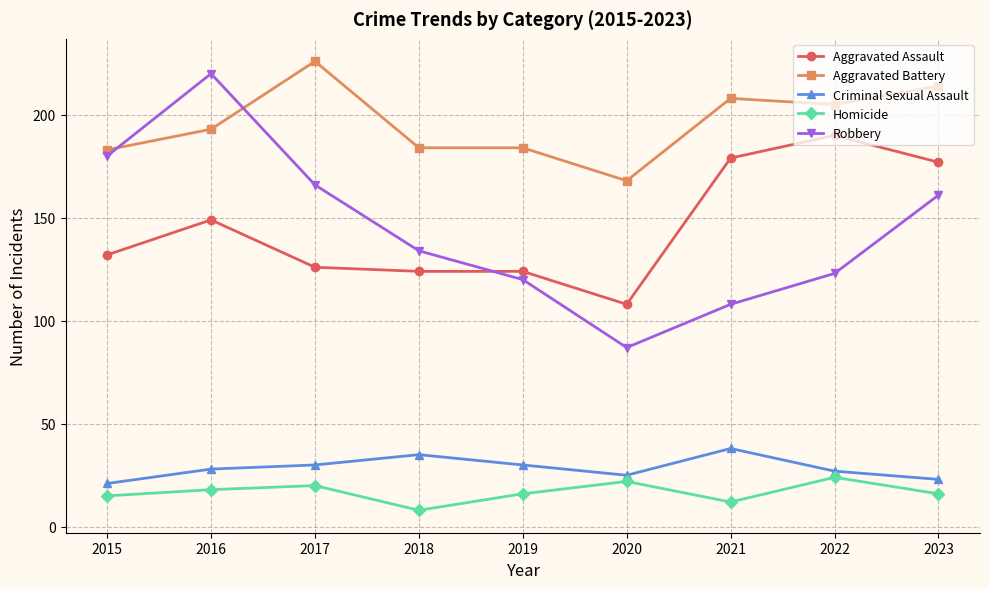

What is the value of the Criminal Sexual Assault point at the 9th from the left?

23